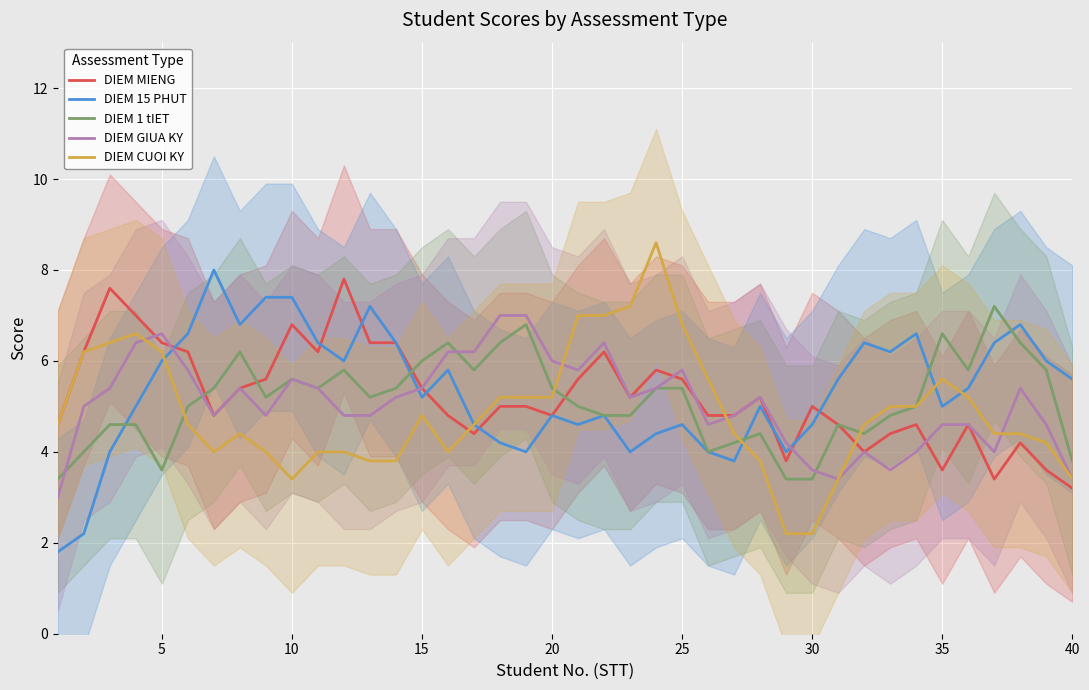

Is this an area chart (filled region under the line)?

No